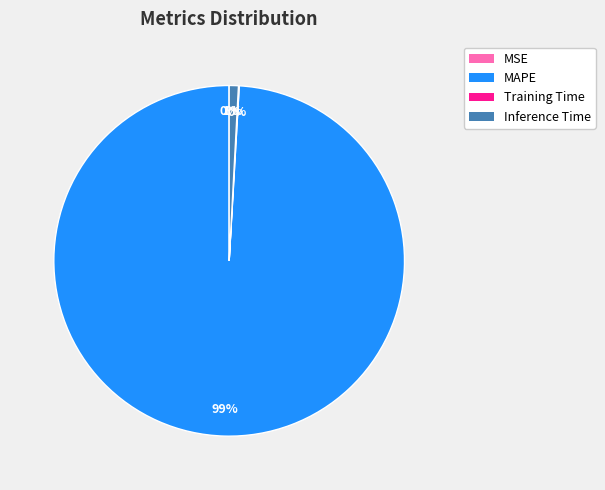

The Inference Time slice represents 1% of the pie. True or false?

True